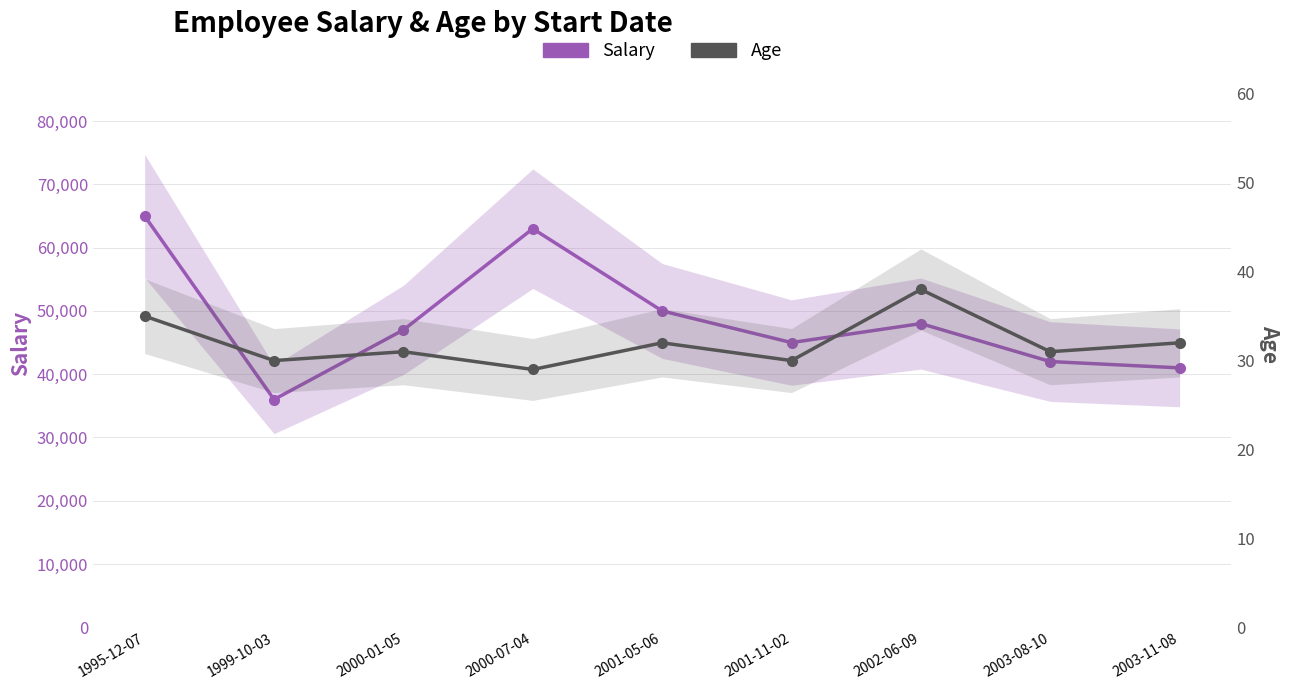

True or false: Age and Salary intersect in this chart.

False